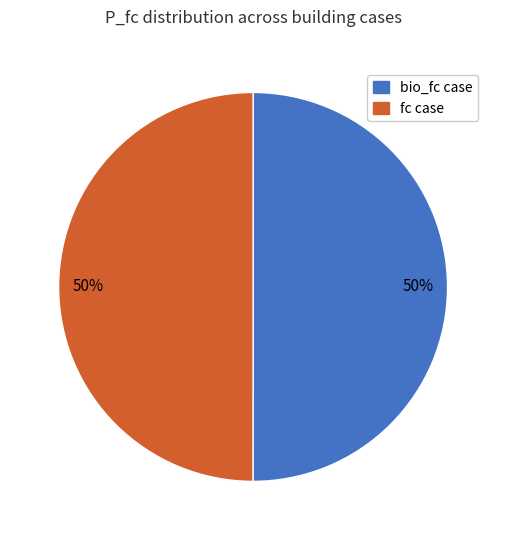

The bio_fc case slice represents 56% of the pie. True or false?

False